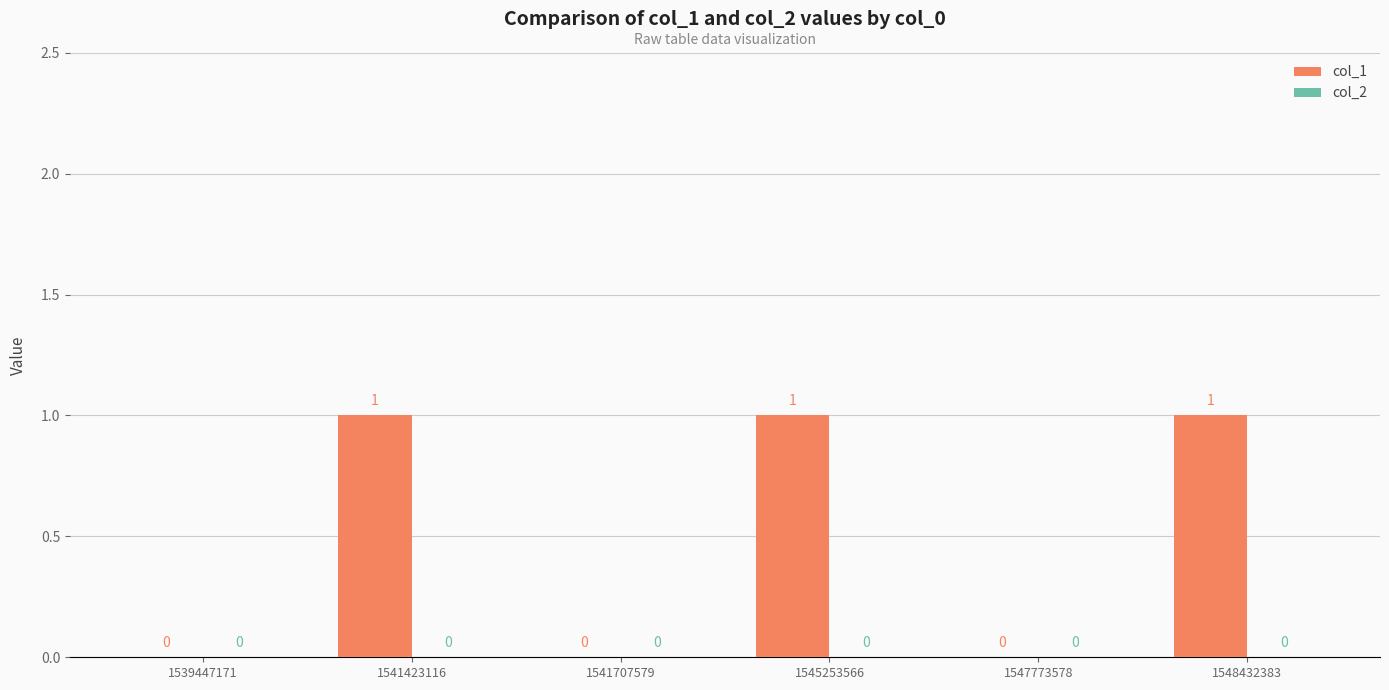

True or false: the data shows 1 at 1545253566.

True